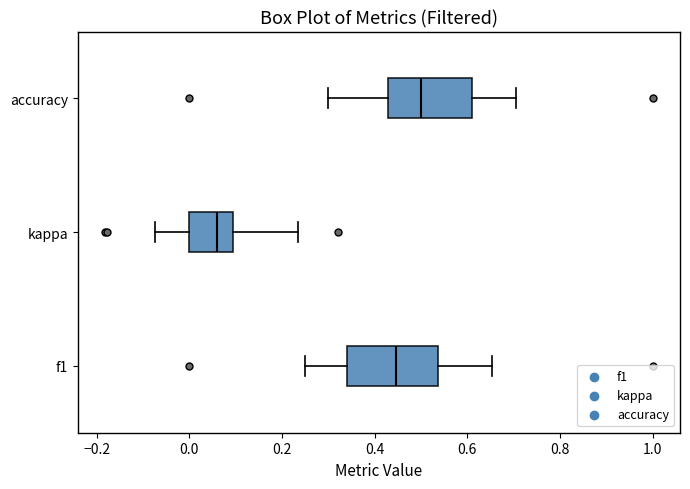

Which box has the furthest to the left median line?

kappa